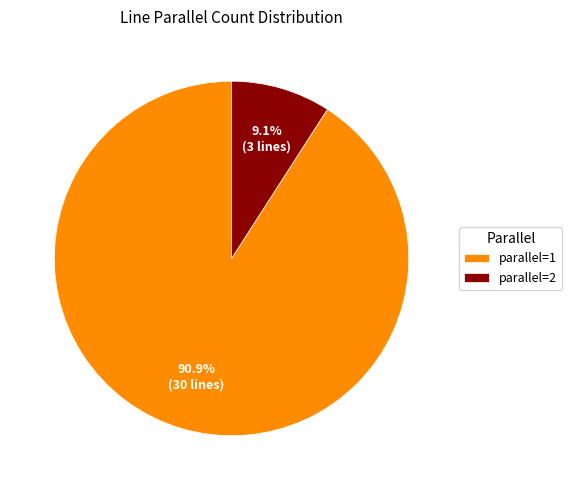

What is the ratio of the value at parallel=1 to the value at parallel=2?

10.0